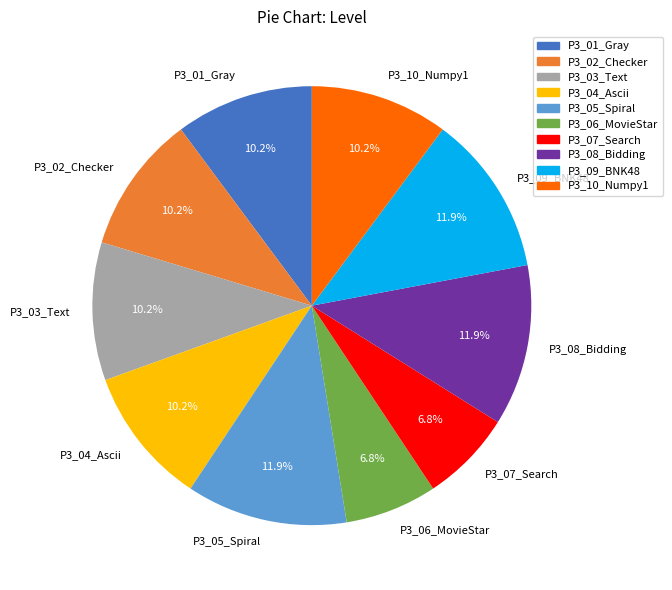

What percentage is the P3_08_Bidding slice, to the nearest percent?

12%